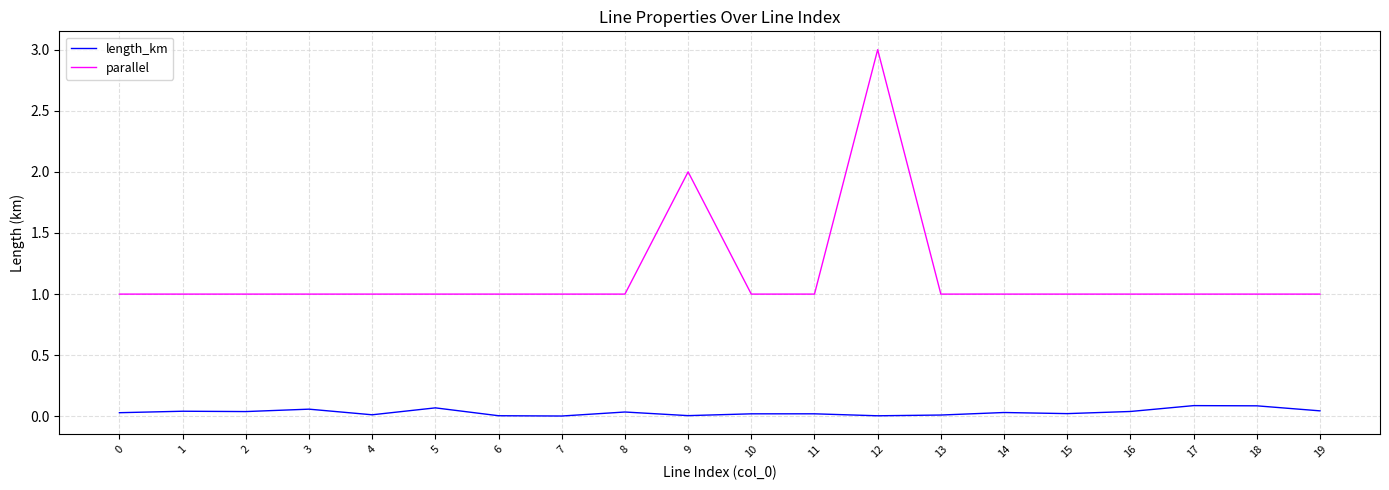

How many lines are shown in the chart?

2